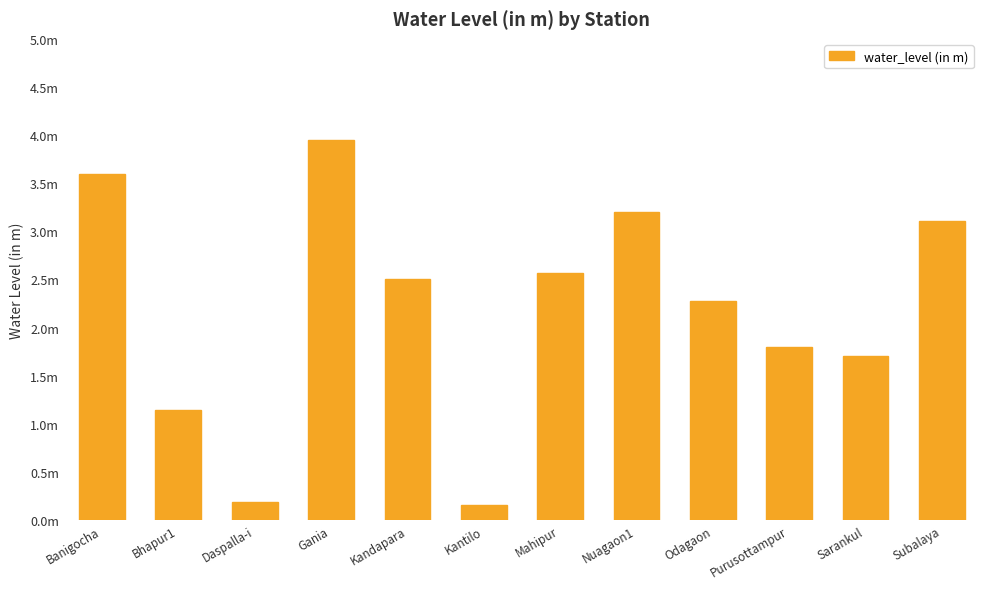

Are the bars horizontal?

No